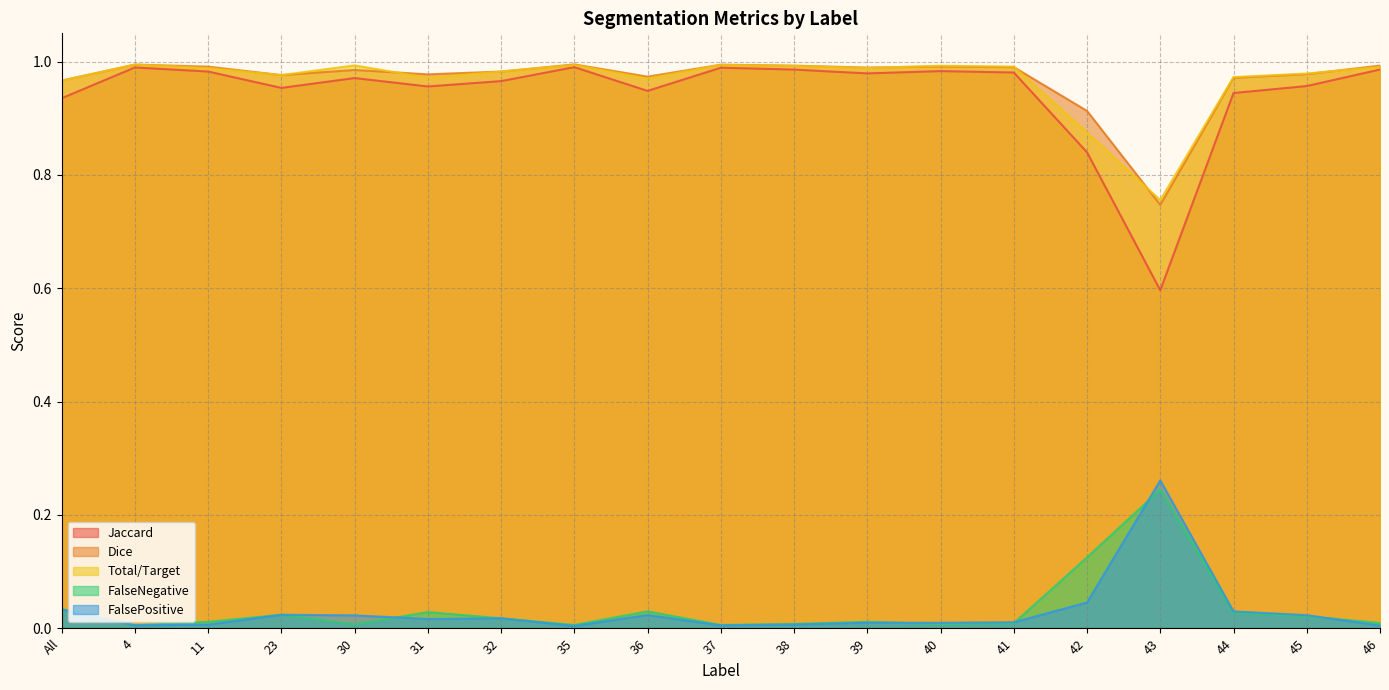

The value of Total/Target at 11 is 0.6. True or false?

False